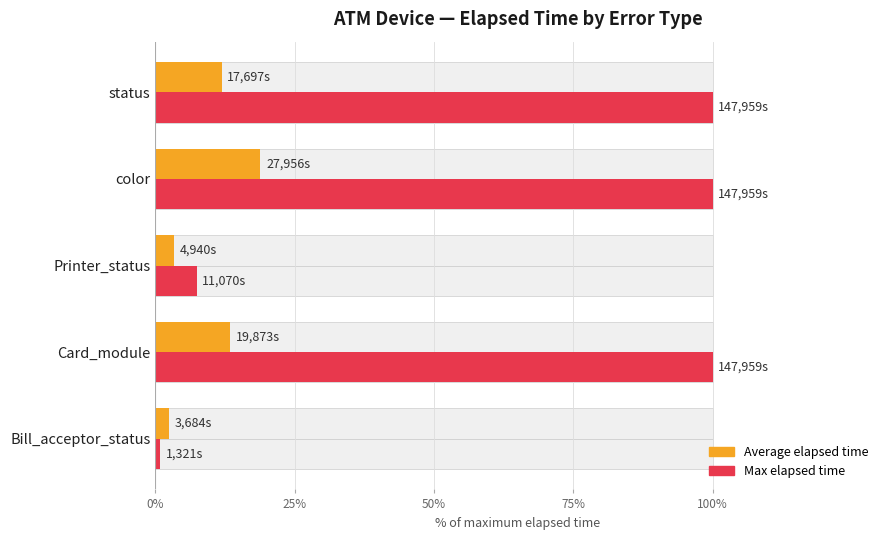

At how many categories does at least one series exceed 2?

5